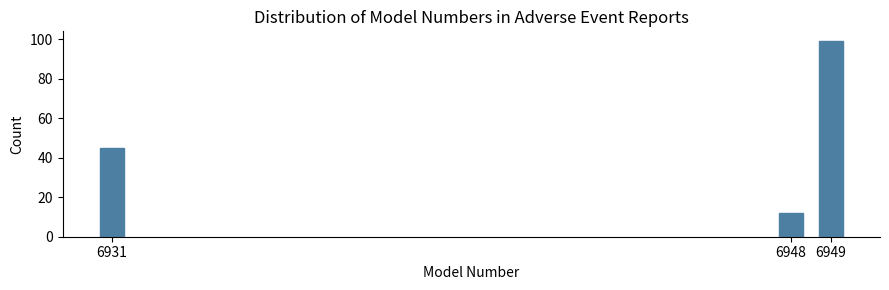

Reading left to right, extract all data points from this chart.

6931=45	6948=12	6949=99